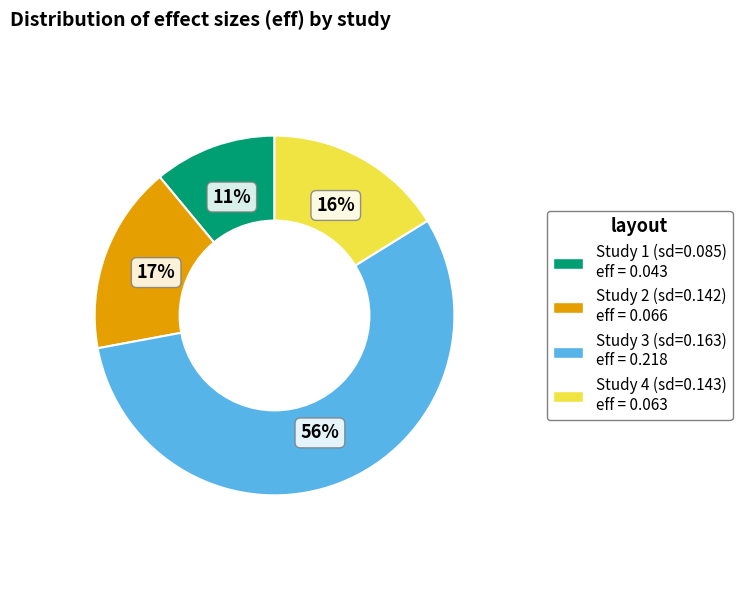

Does any single category account for the majority?

Yes